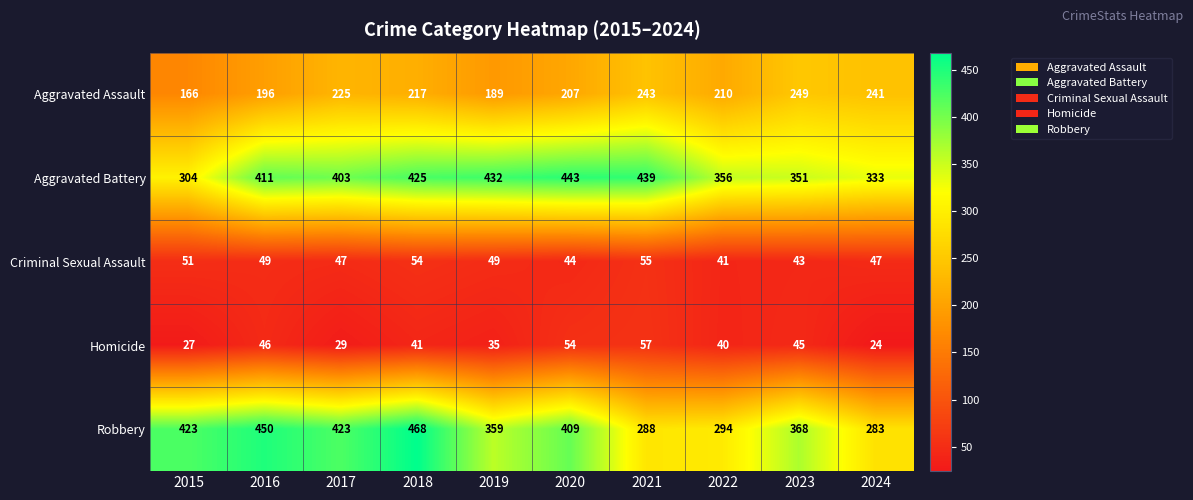

What is the difference between the highest and lowest values at 2022?

316